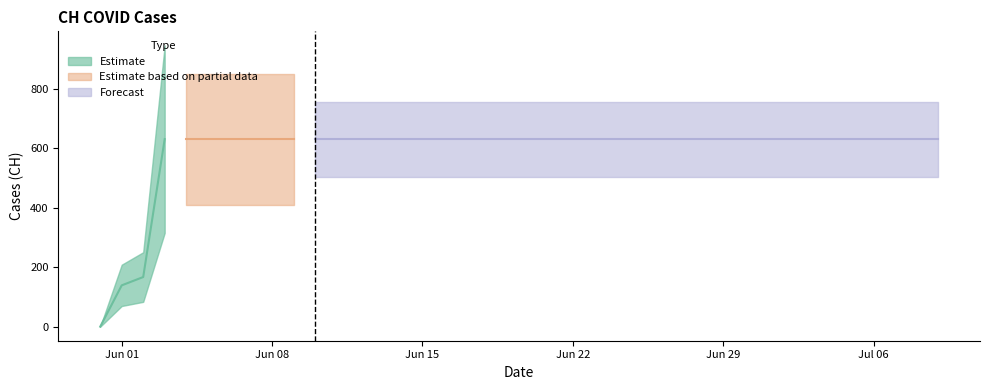

How many values are below 631?

3